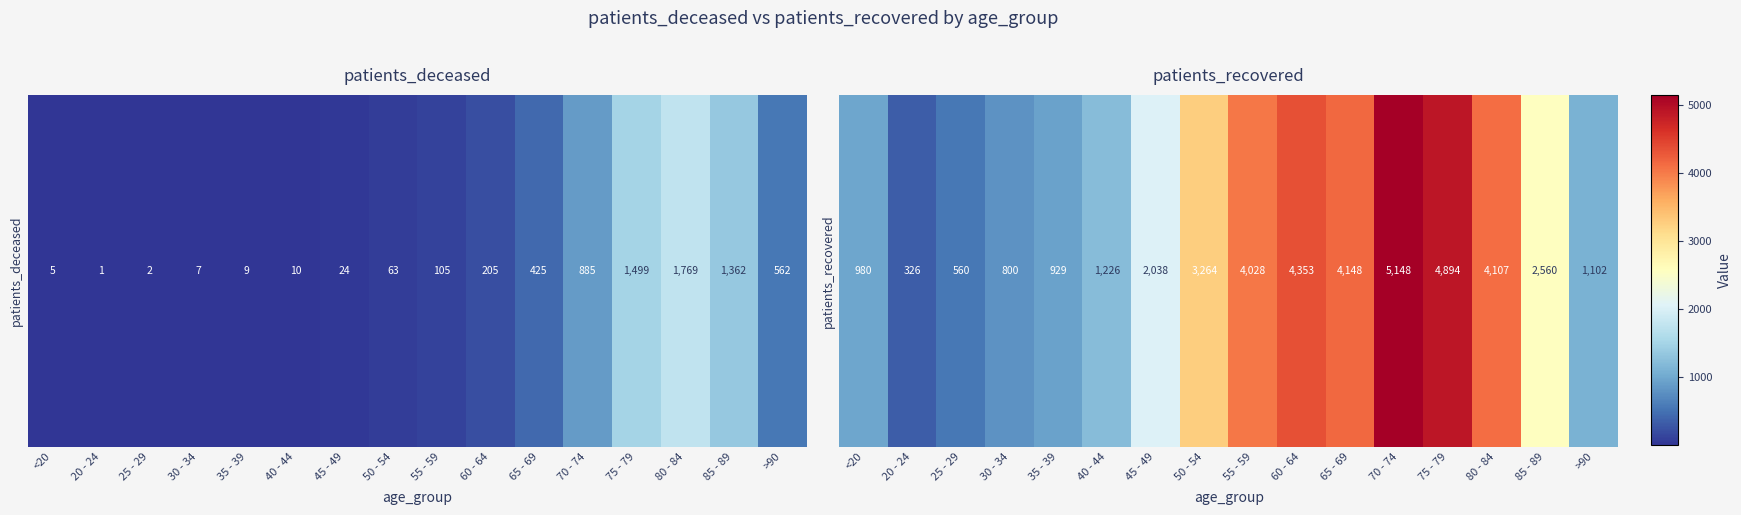

What is the average value?

2529